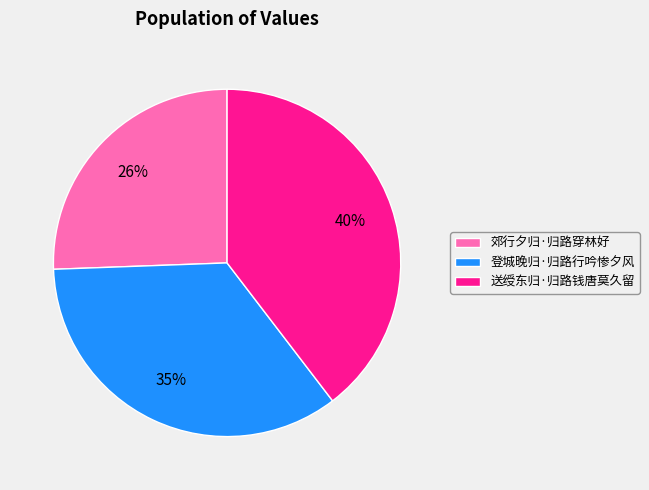

Which category has the smallest portion of the pie?

郊行夕归·归路穿林好